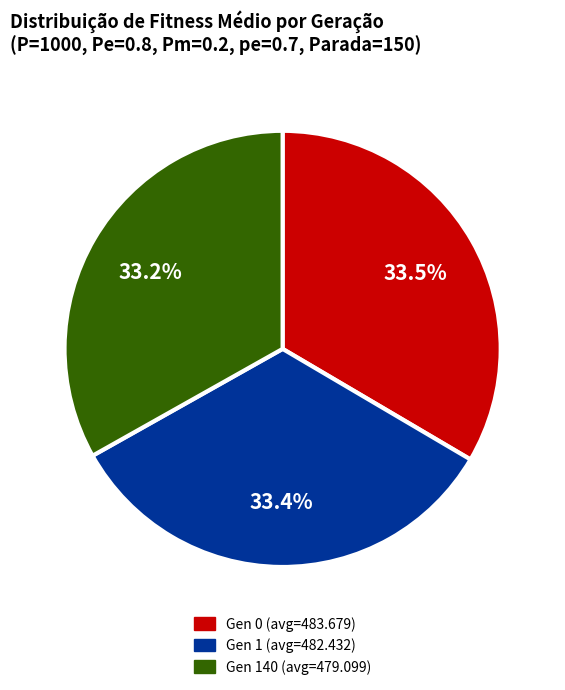

Approximately how many times larger is the value at Gen 1 (avg=482.432) compared to Gen 140 (avg=479.099)?

1.0